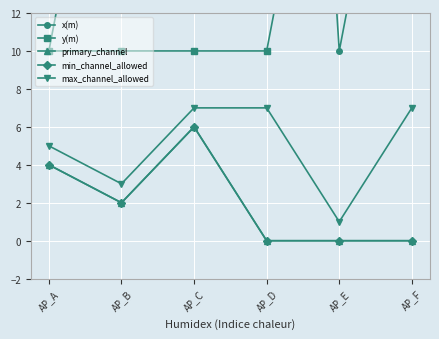

What is the difference between the maximum and minimum values in the x(m) series?

60